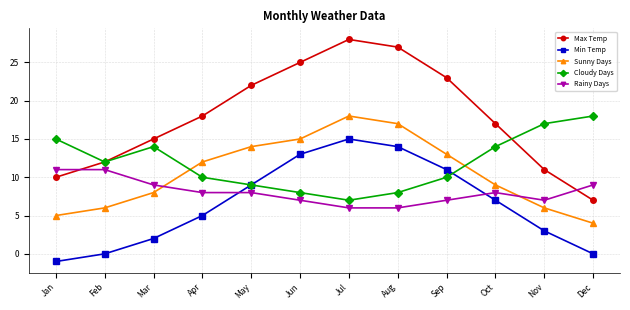

Reading left to right, list all the values displayed in this chart.

Max Temp: 10	12	15	18	22	25	28	27	23	17	11	7
Min Temp: -1	0	2	5	9	13	15	14	11	7	3	0
Sunny Days: 5	6	8	12	14	15	18	17	13	9	6	4
Cloudy Days: 15	12	14	10	9	8	7	8	10	14	17	18
Rainy Days: 11	11	9	8	8	7	6	6	7	8	7	9